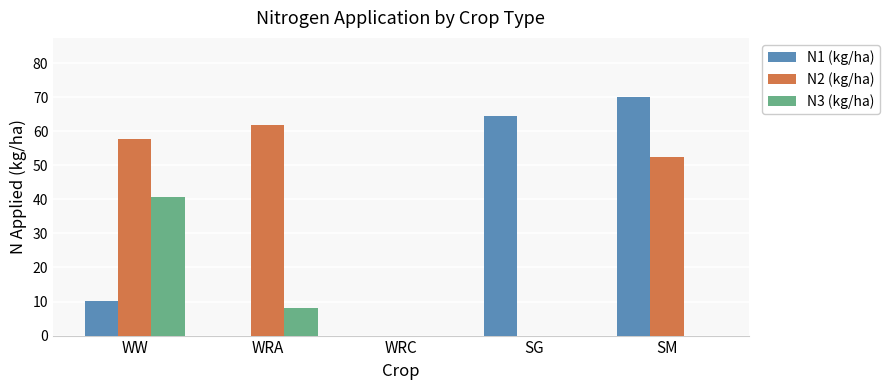

How many data points does each series have?

5